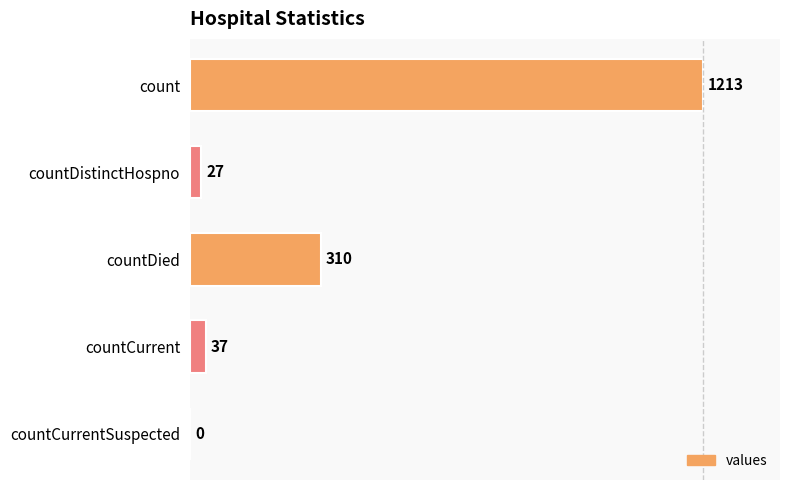

What is the change in value from count to countDied?

-903